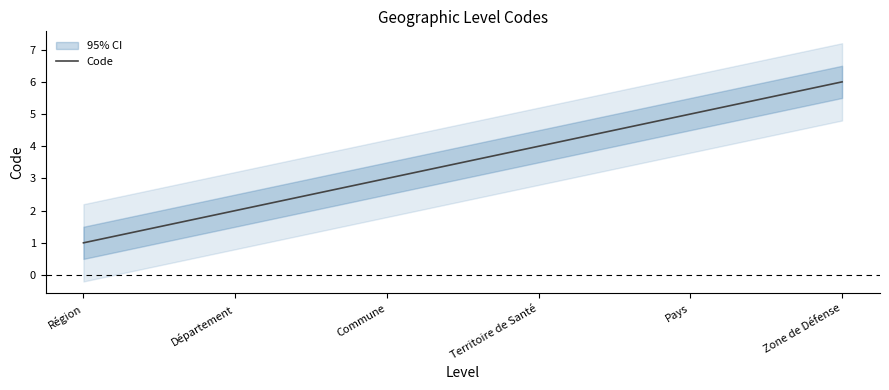

What is the difference between the maximum and minimum values?

5